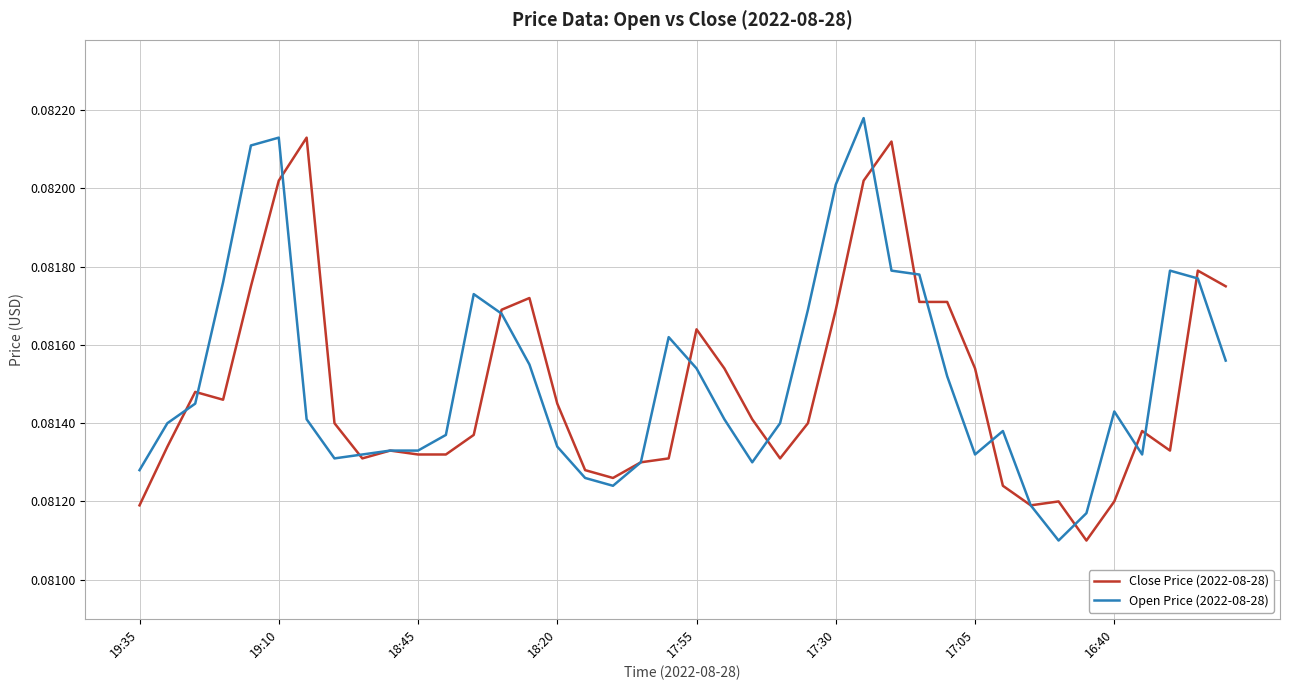

What is the value of the Open Price (2022-08-28) point at the 29th from the left?

0.1